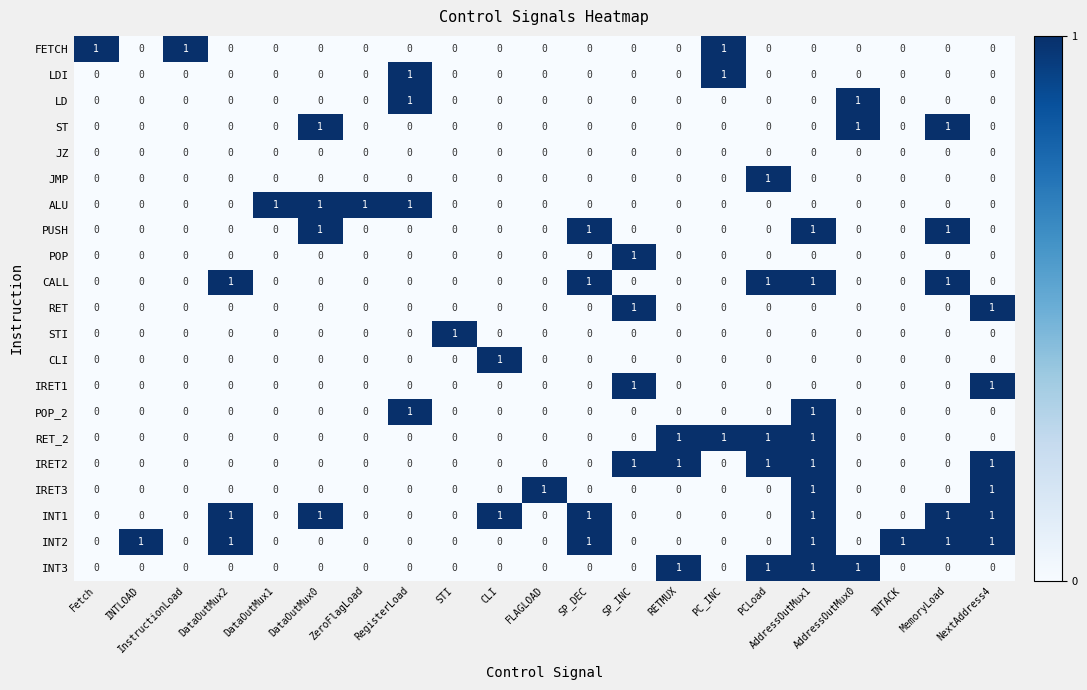

At which category is the sum across all series the highest?

AddressOutMux1